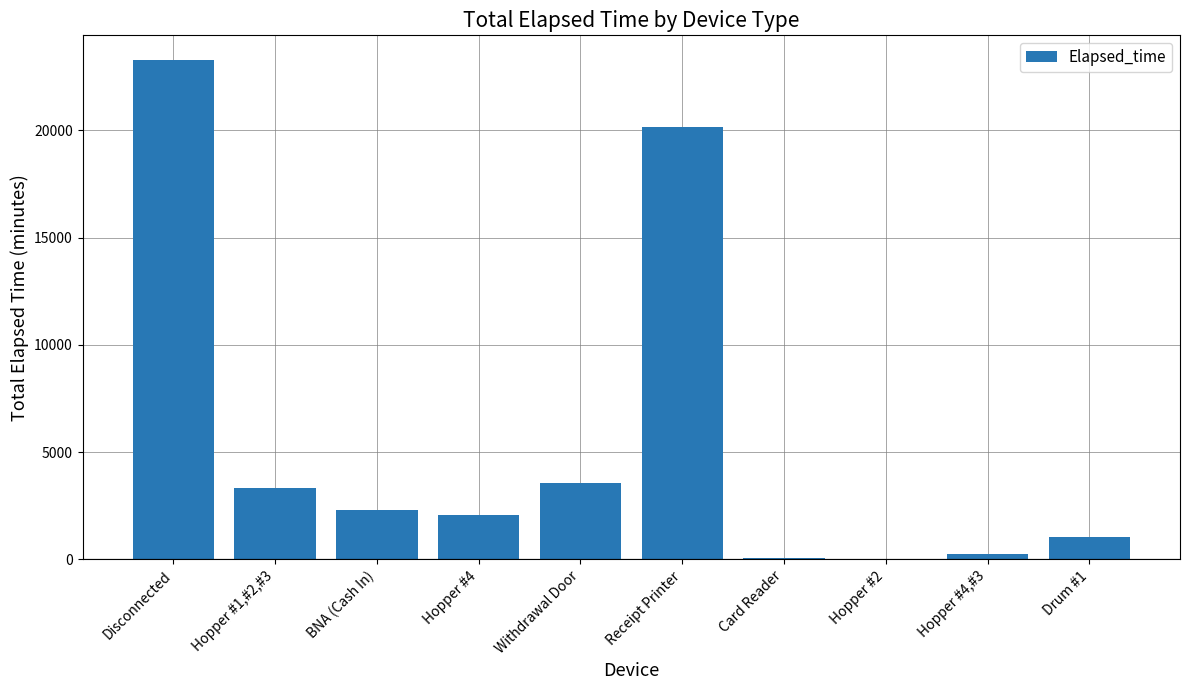

What is the greatest value displayed?

23265